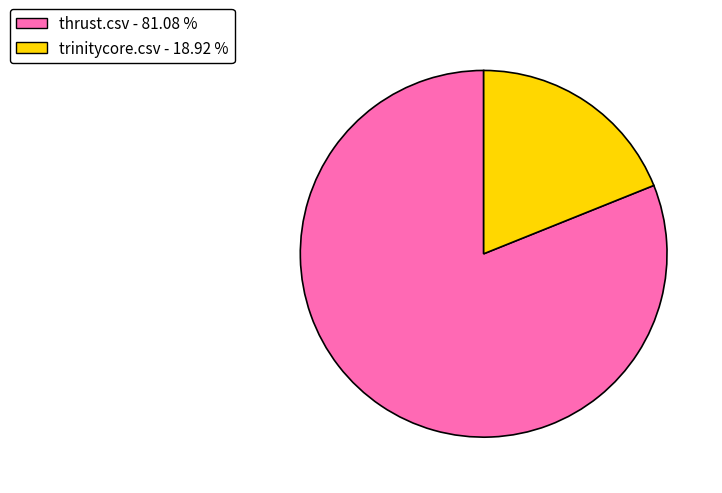

Is the sum of thrust.csv and trinitycore.csv greater than half?

Yes